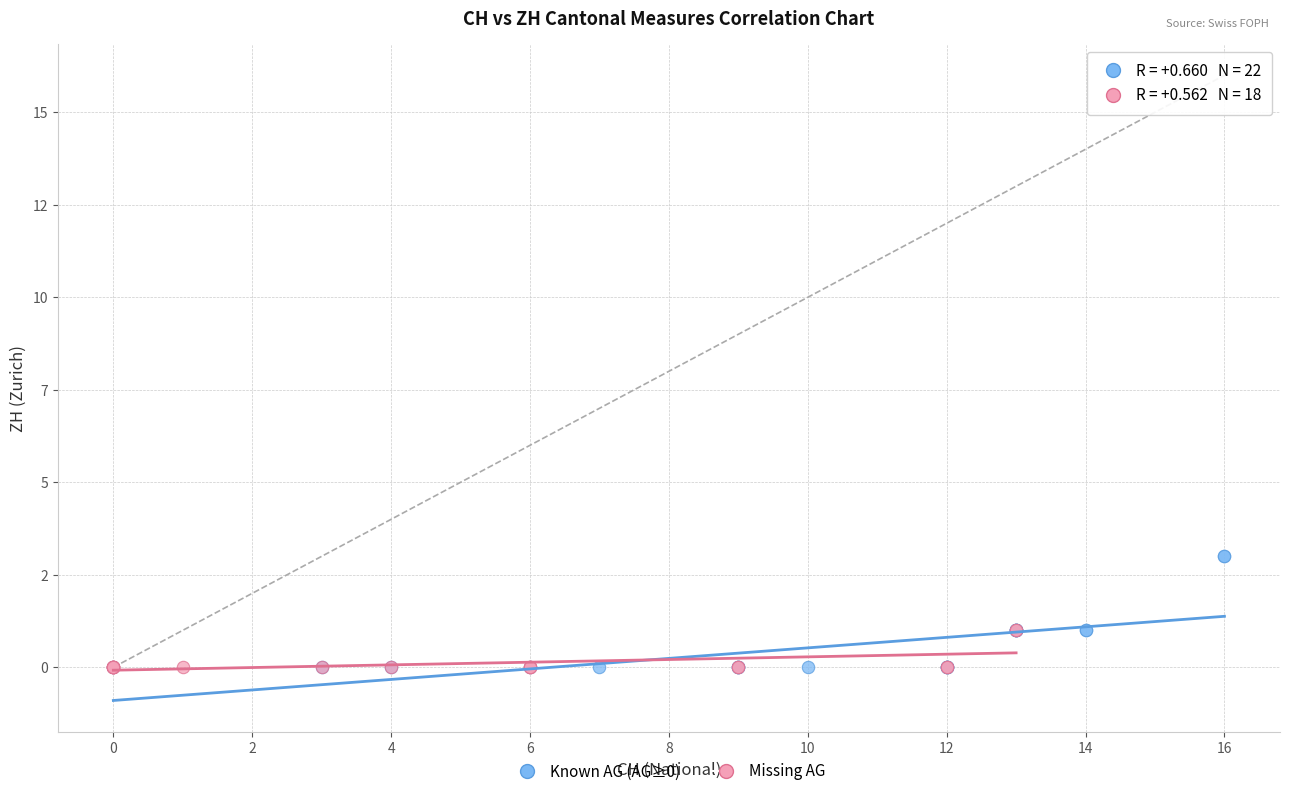

What are all the series names shown in the legend?

Known AG (AG≥0), Missing AG